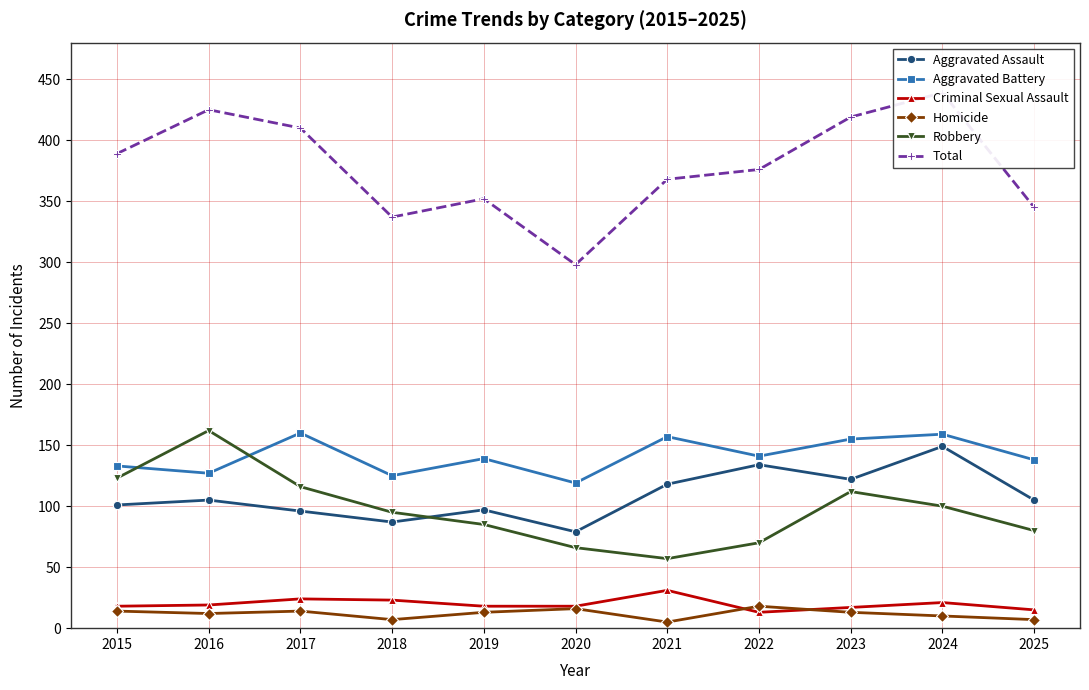

List the labels in order of Aggravated Battery value, largest first.

2017, 2024, 2021, 2023, 2022, 2019, 2025, 2015, 2016, 2018, 2020